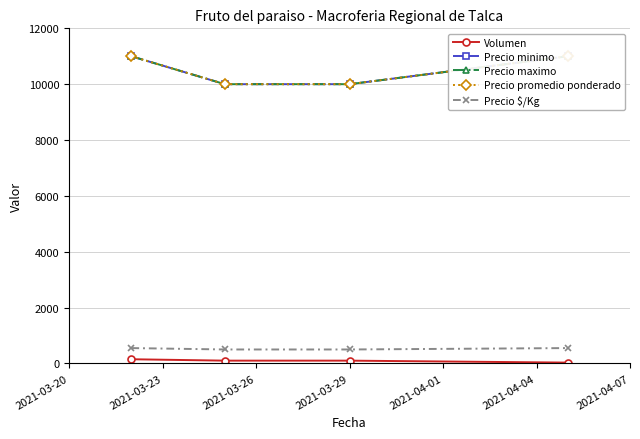

Reading left to right, transcribe all the data shown in this chart.

Volumen: 150	100	100	30
Precio minimo: 11000	10000	10000	11000
Precio maximo: 11000	10000	10000	11000
Precio promedio ponderado: 11000	10000	10000	11000
Precio $/Kg: 550	500	500	550